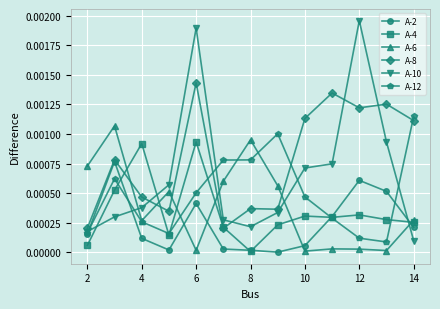

True or false: A-8 has more than 1 interior local peaks.

True